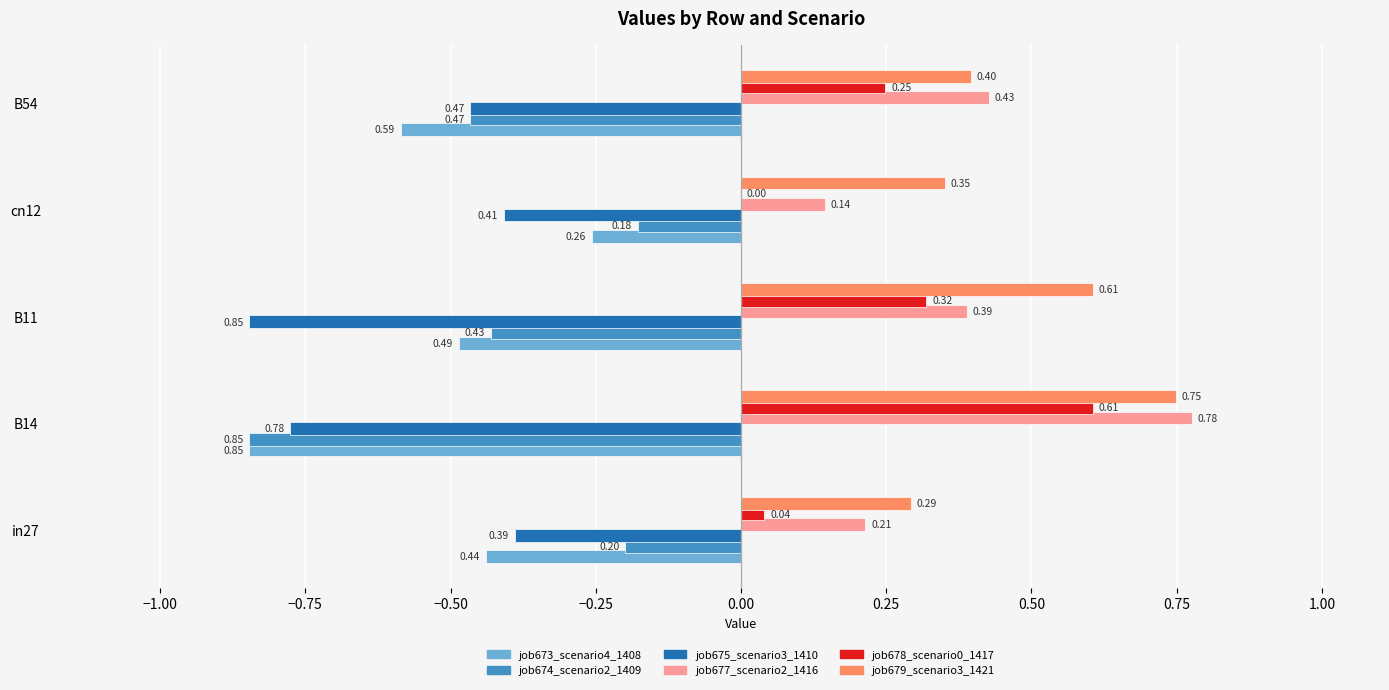

What is the sum of all job677_scenario2_1416 values?

2.0